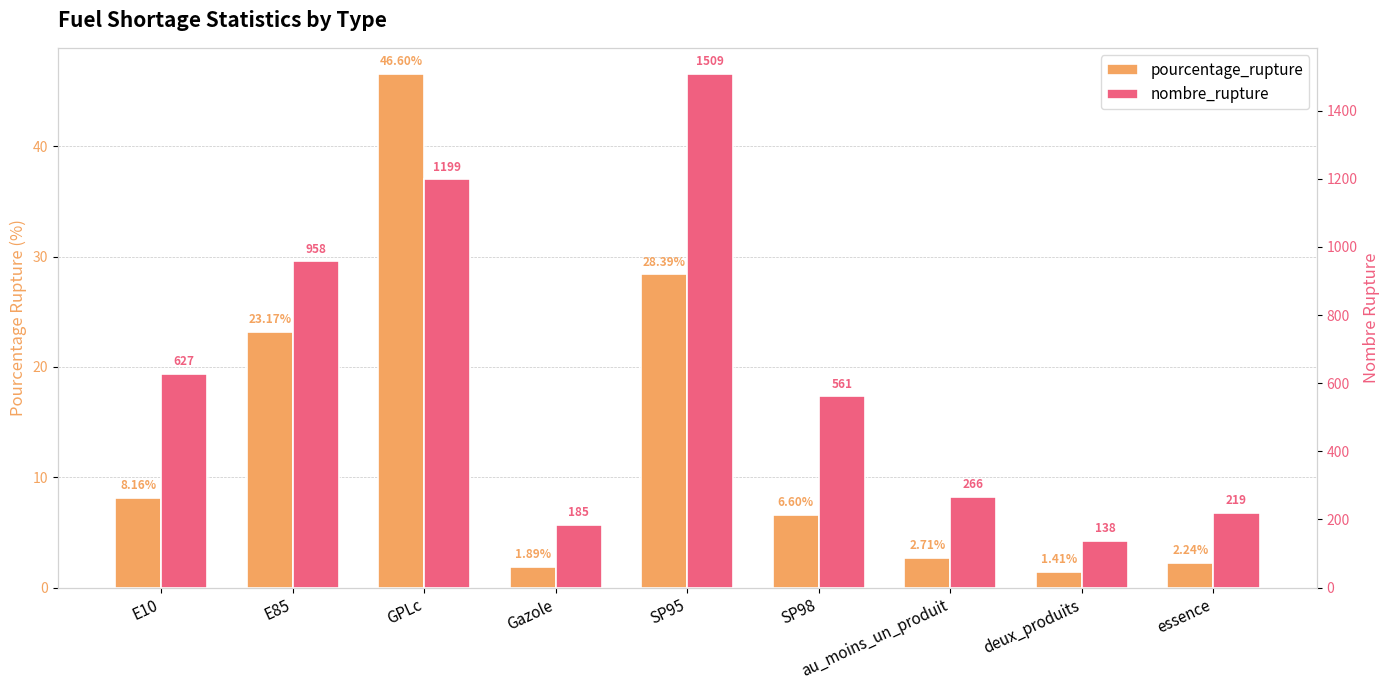

What is the difference between the maximum and minimum values in the nombre_rupture series?

1371.0